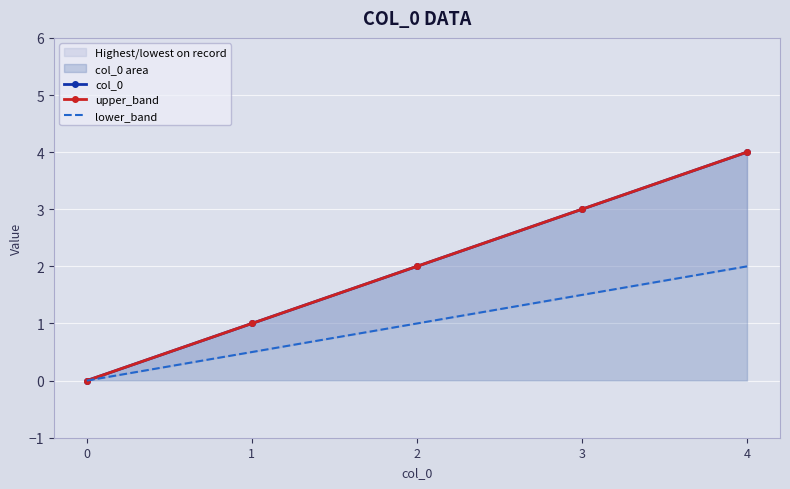

Reading left to right, what are all the values shown in this chart?

col_0: 0.0	1.0	2.0	3.0	4.0
upper_band: 0.0	1.0	2.0	3.0	4.0
lower_band: 0.0	0.5	1.0	1.5	2.0